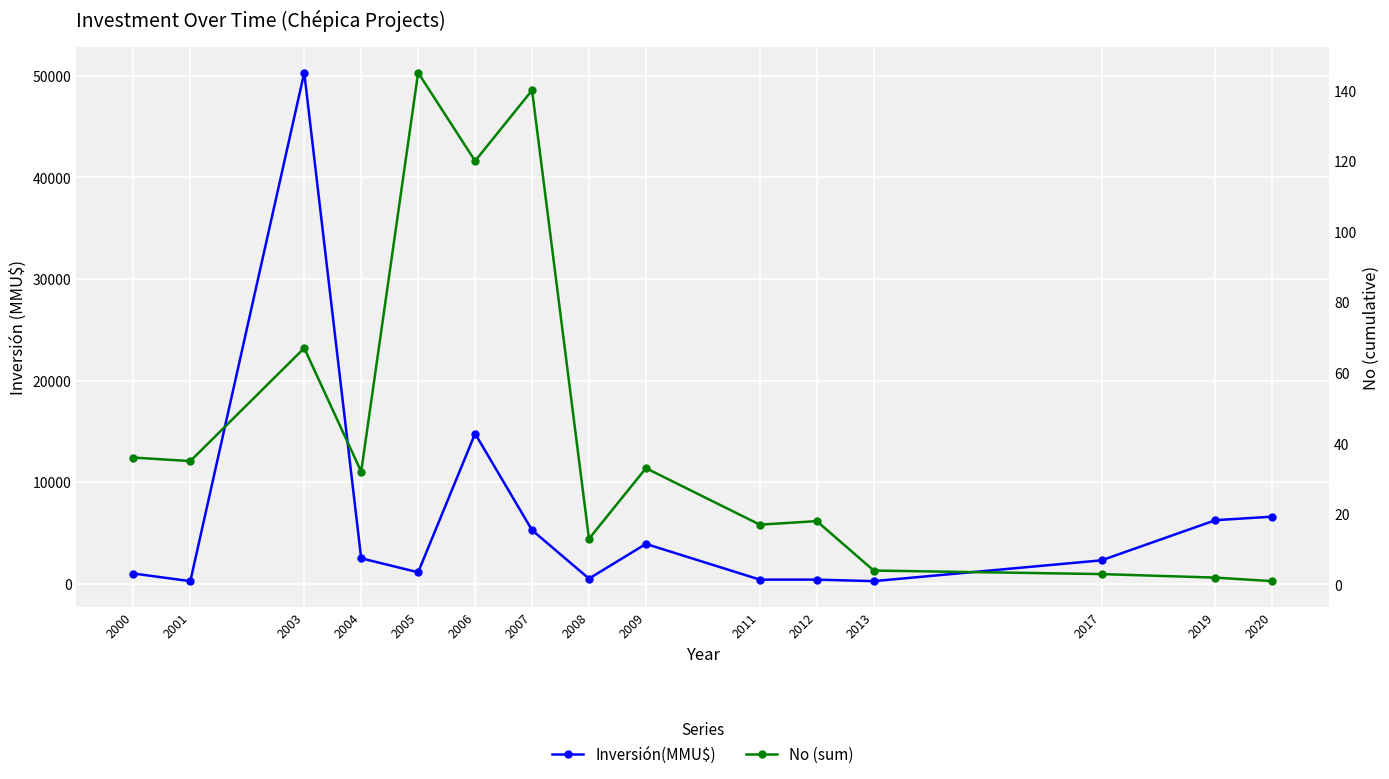

True or false: No (sum) has more than 1 interior local peaks.

True